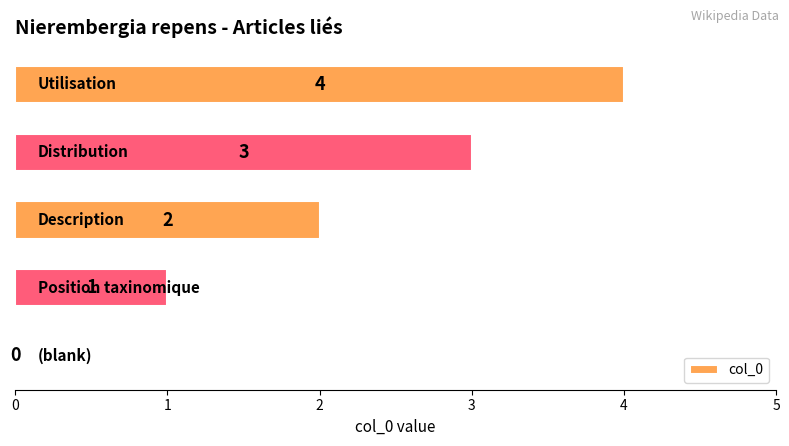

What is the maximum value shown in the chart?

4